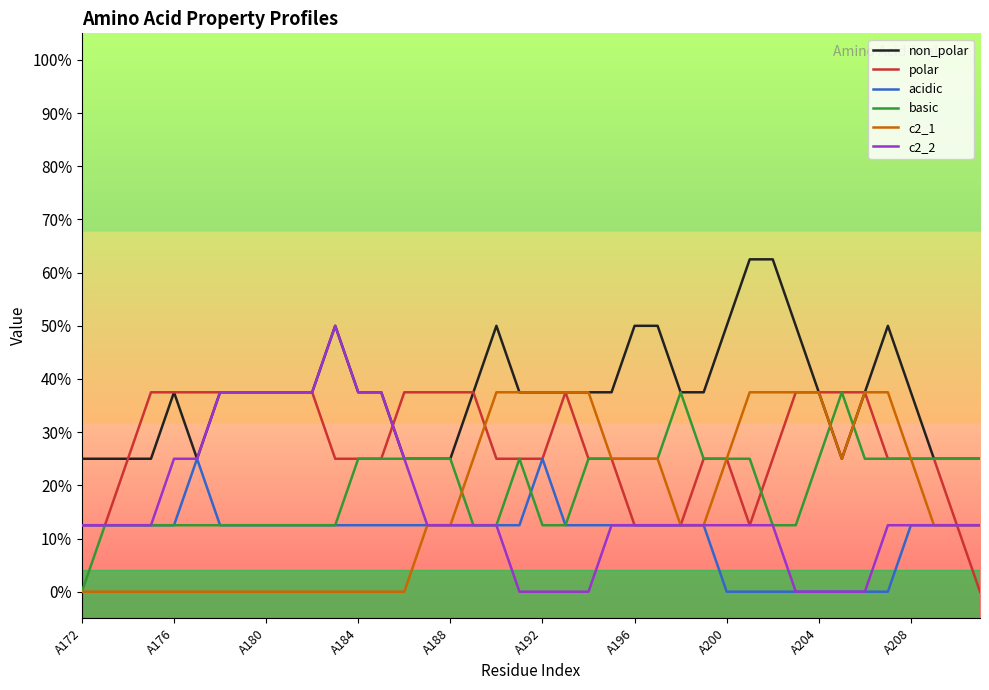

Does the chart display data point markers on the line(s)?

No